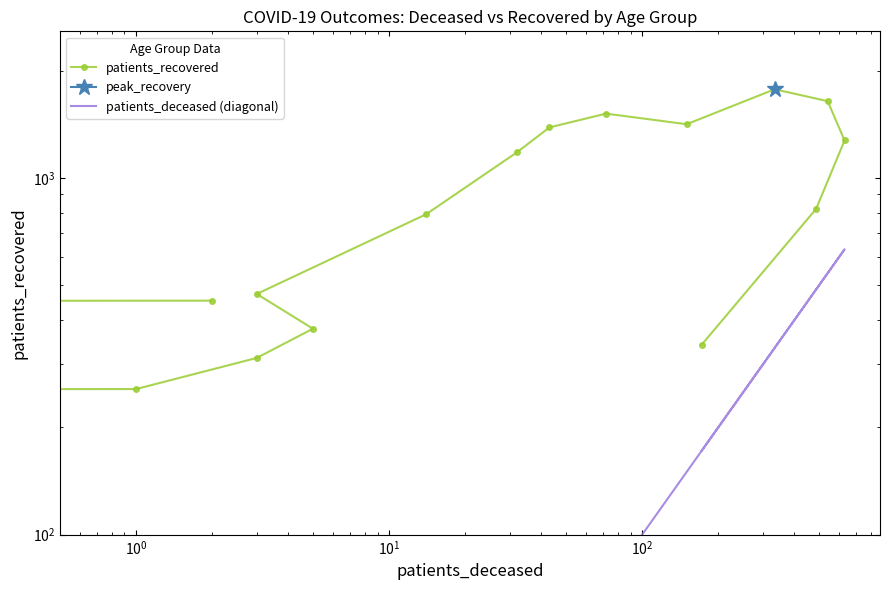

Which series has the widest spread of values?

patients_recovered